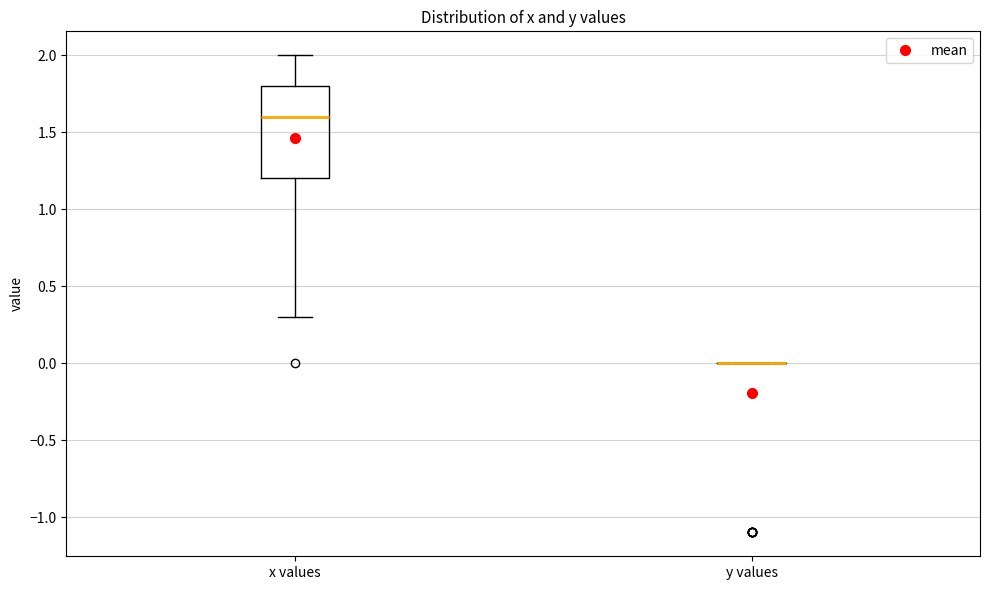

Which box is the tallest, from its lower edge to its upper edge?

x values